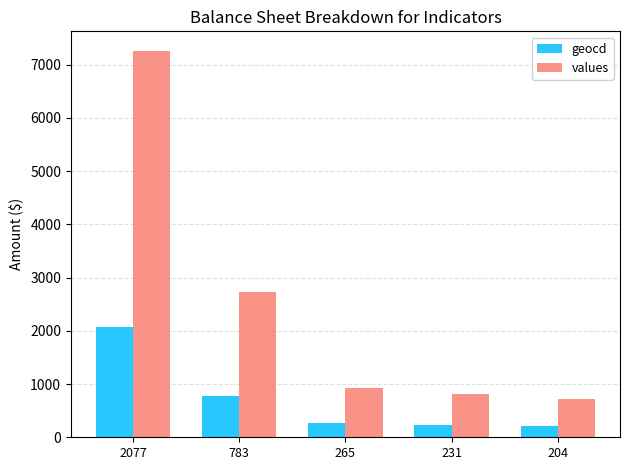

At which category is the sum across all series the highest?

2077